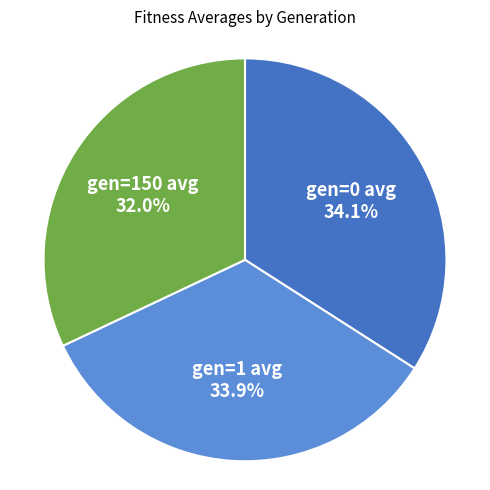

Is there any slice that represents more than half of the pie?

No